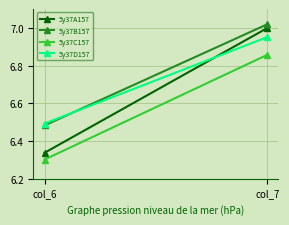

Which series has the widest spread of values?

5y37A157